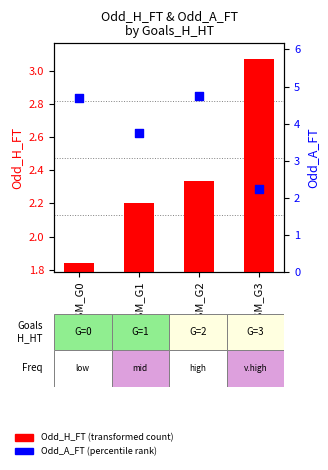

Which series reaches the maximum Y coordinate?

Odd_A_FT (percentile rank)